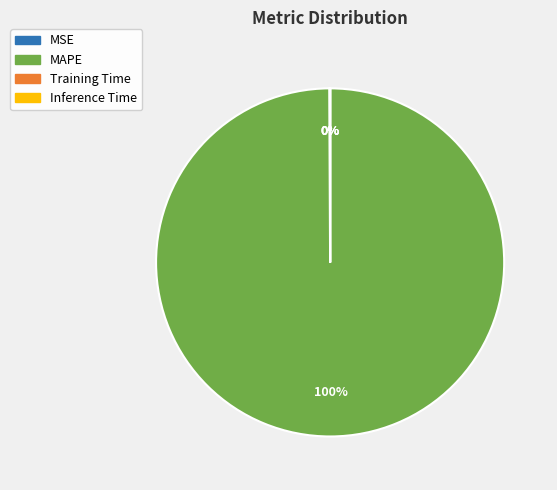

Which slice represents more than half of the pie?

MAPE